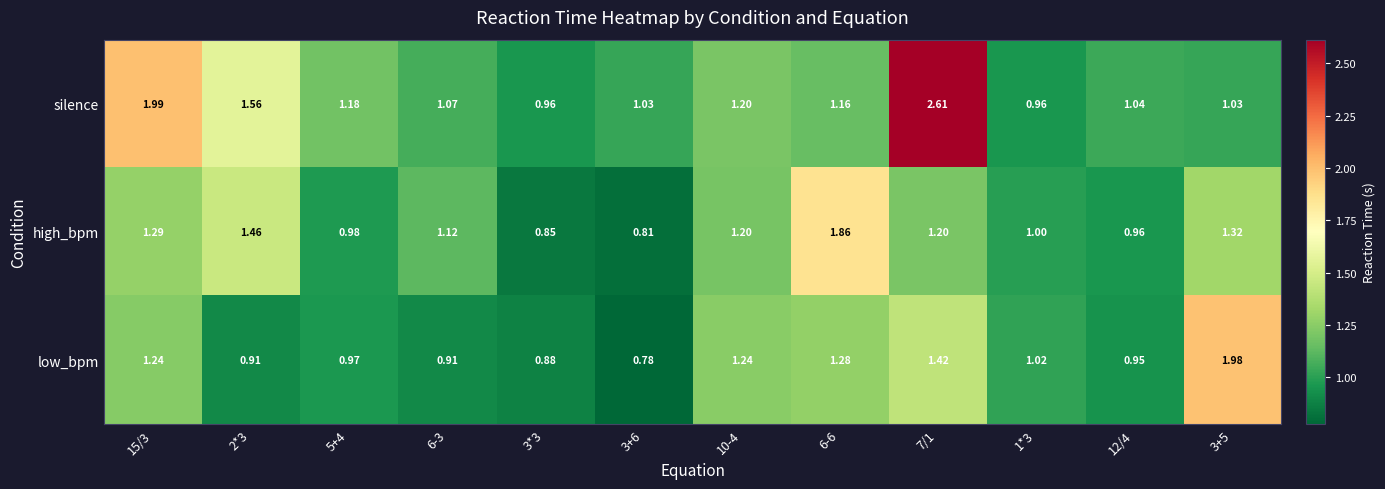

Which series has the largest total across all categories?

silence